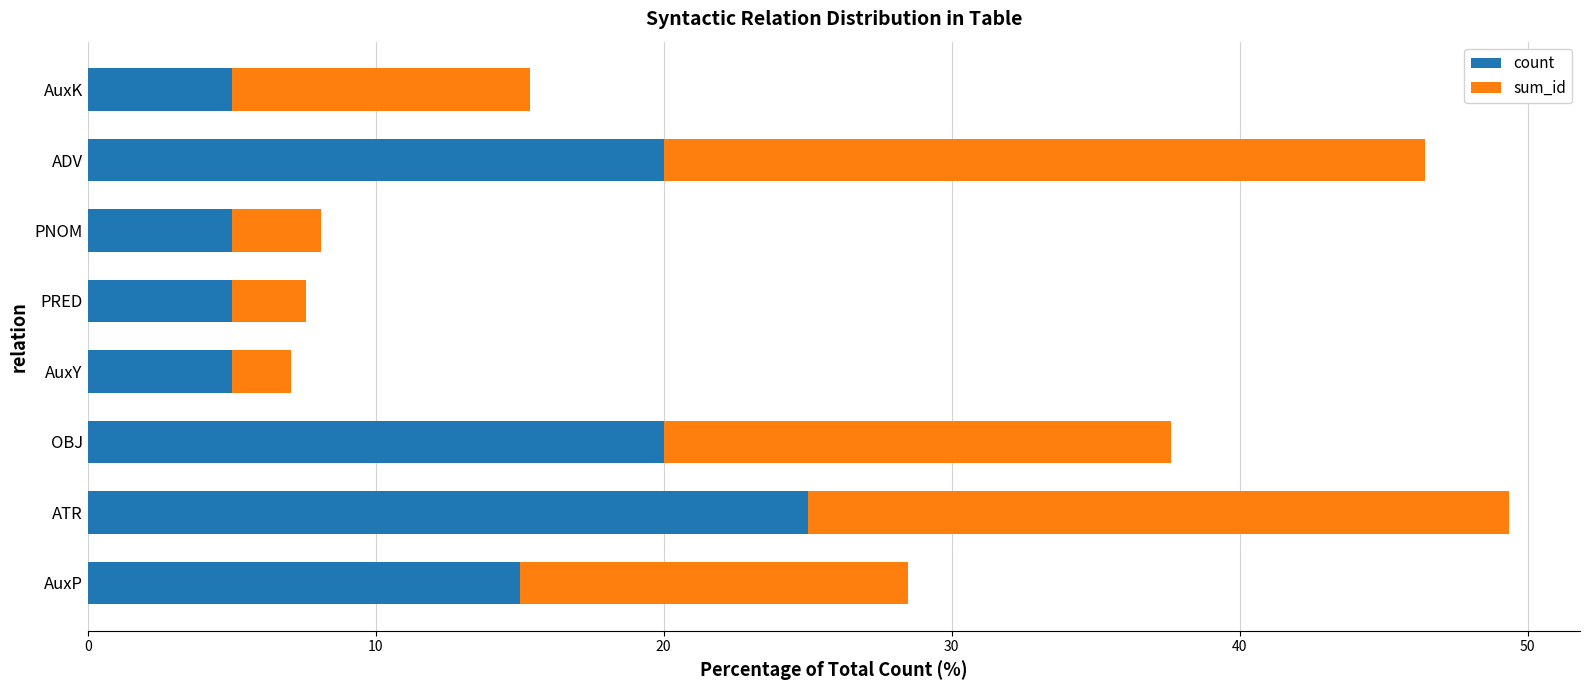

The value of count at AuxK is 5.0. True or false?

True